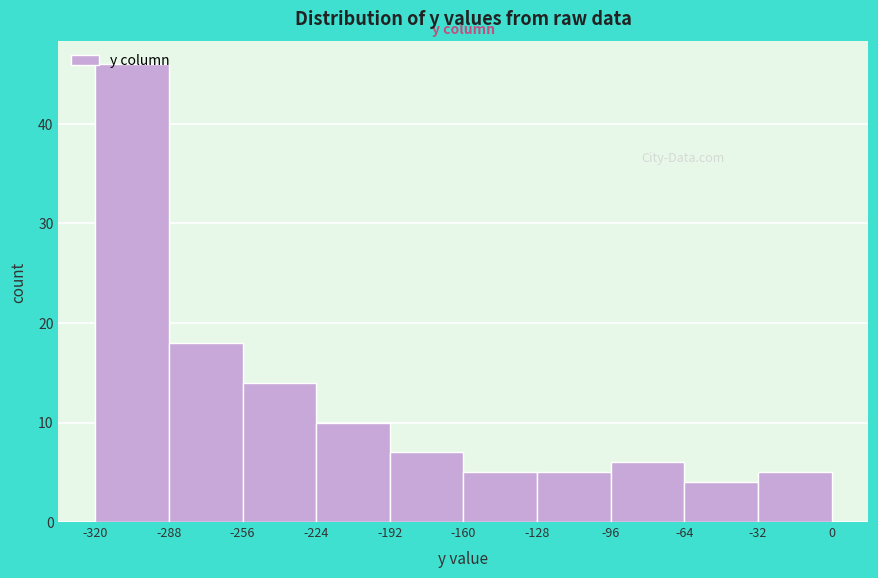

What is the height of the bar covering -64 to -32 on the x-axis? The values are not printed on the chart, so give them approximately, as read against the axis.

4